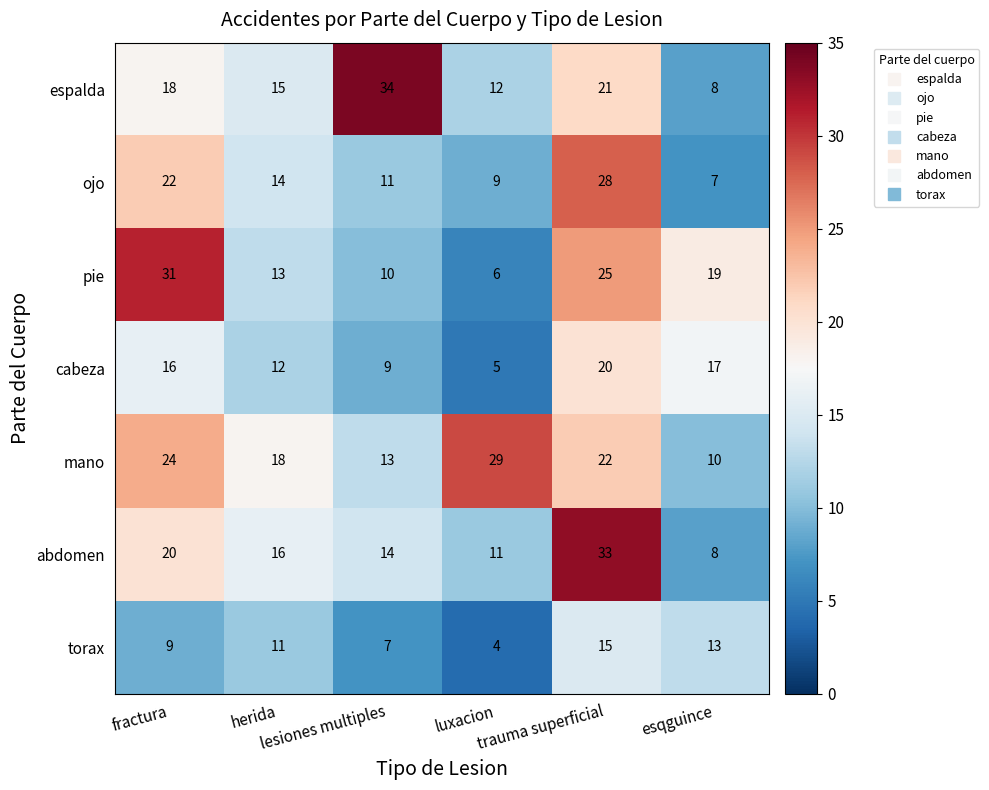

Which category has the highest value across all series?

lesiones multiples